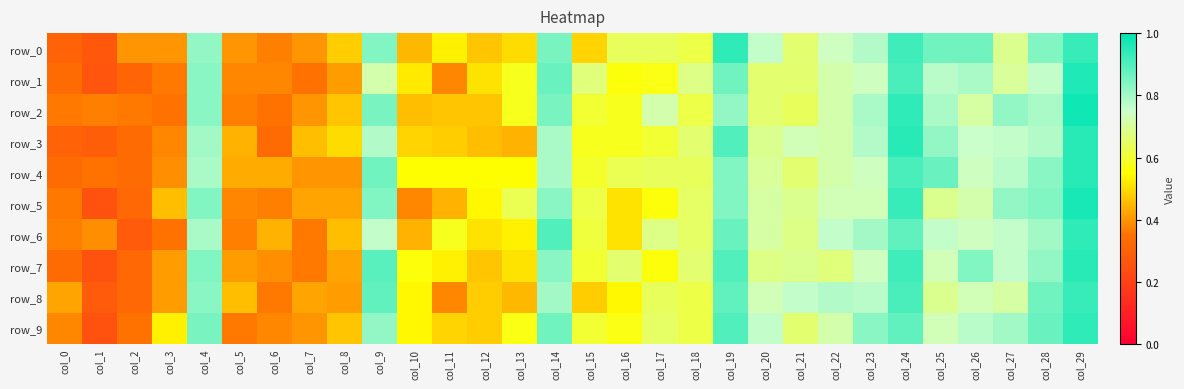

What is the difference between the maximum and minimum values in the row_0 series?

0.7